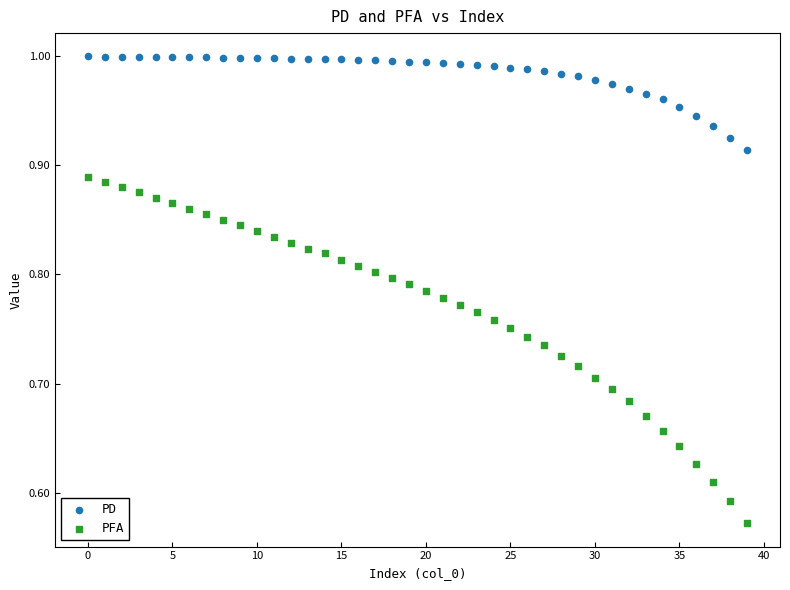

Which series has the largest Y range (max minus min)?

PFA